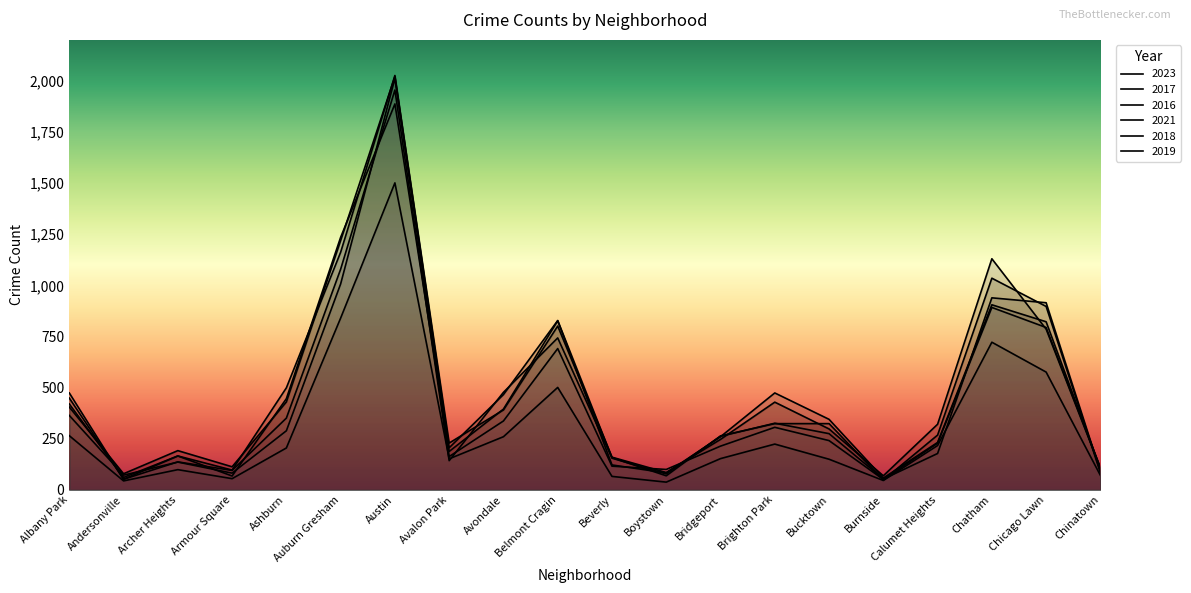

At how many categories does at least one series exceed 644?

5